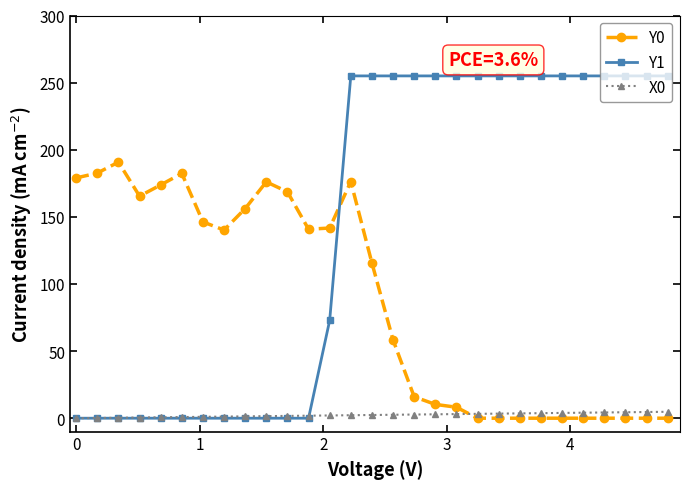

Which series ends up on top after the final intersection of Y0 and Y1?

Y1